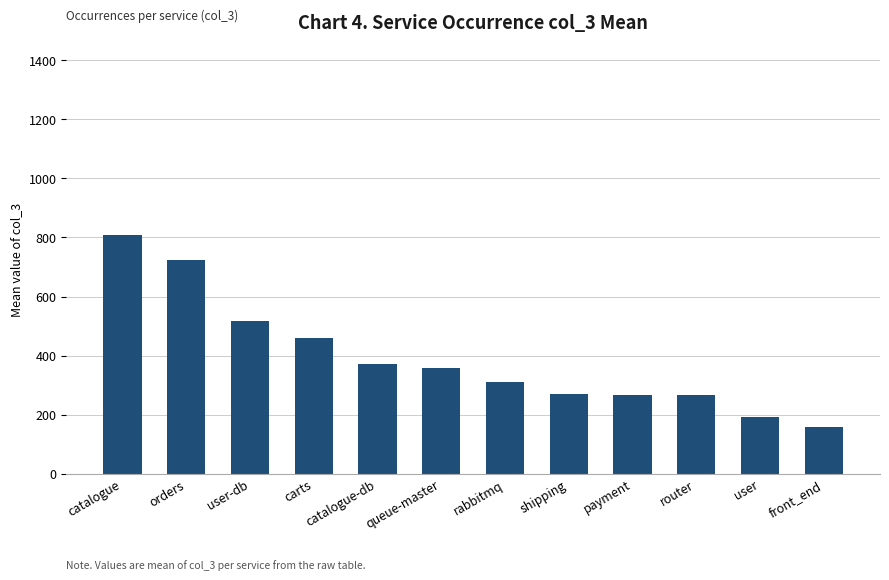

Which category has the highest value across all series?

catalogue